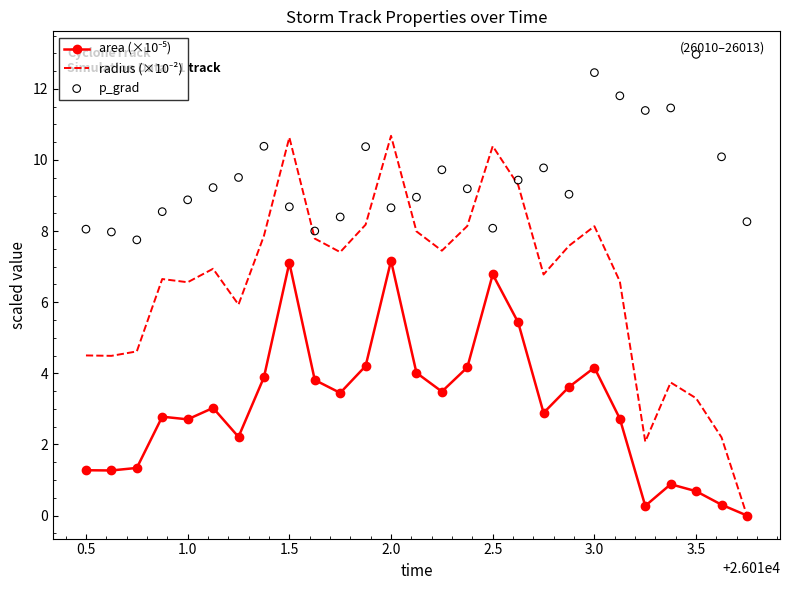

What are all the series names shown in the legend?

area (×10⁻⁵), radius (×10⁻²), p_grad